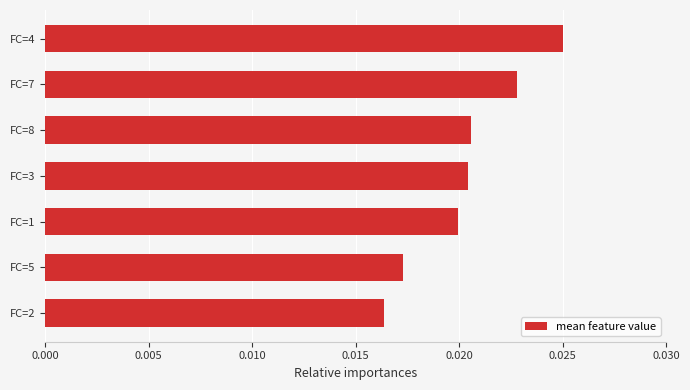

Which has a higher value, FC=3 or FC=5?

FC=3